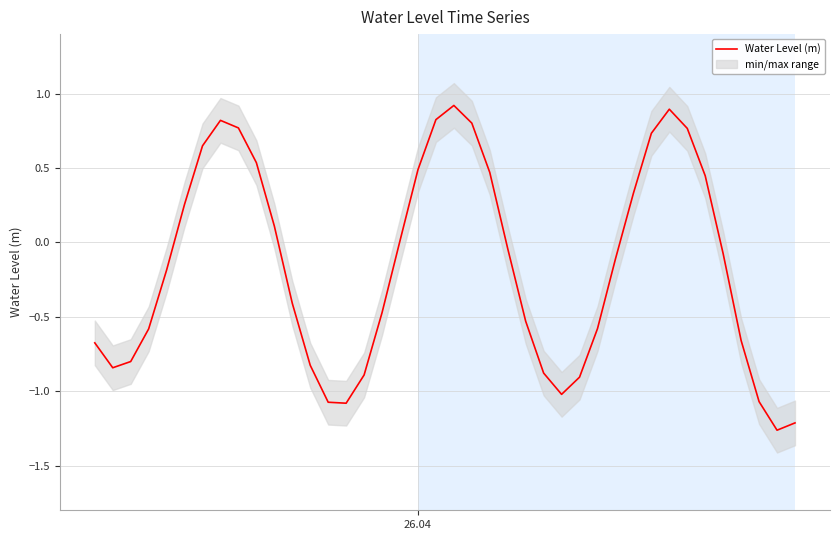

What is the maximum value for Water Level (m)?

0.9